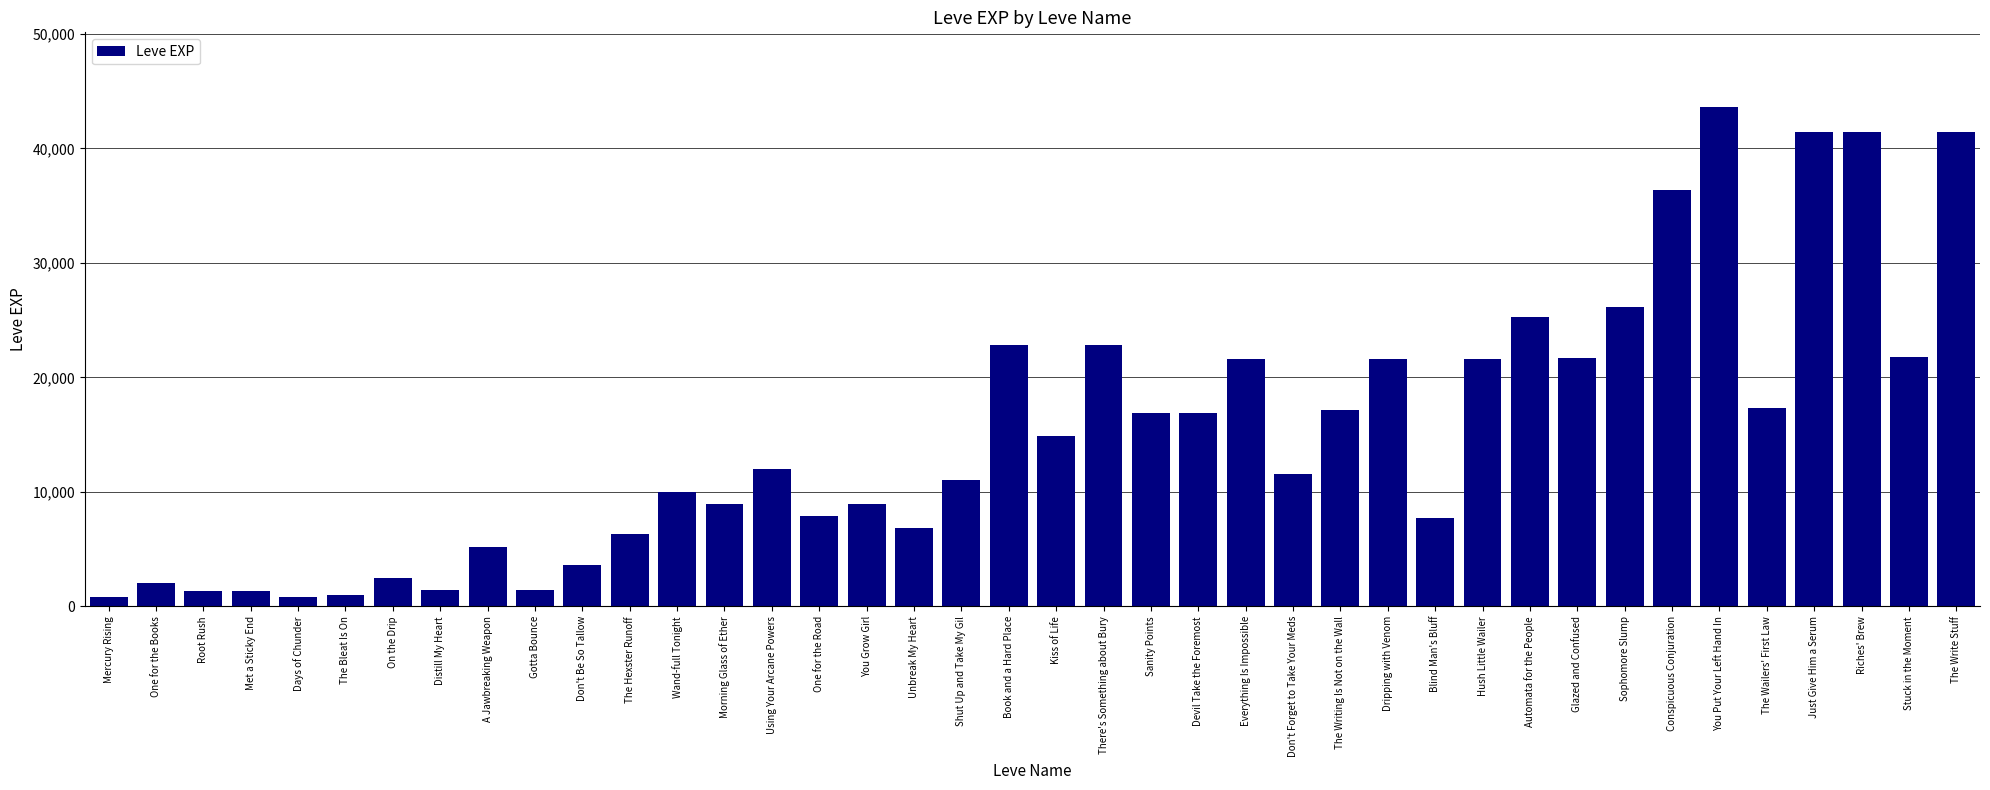

The chart shows a value of 16920 at Sanity Points. True or false?

True